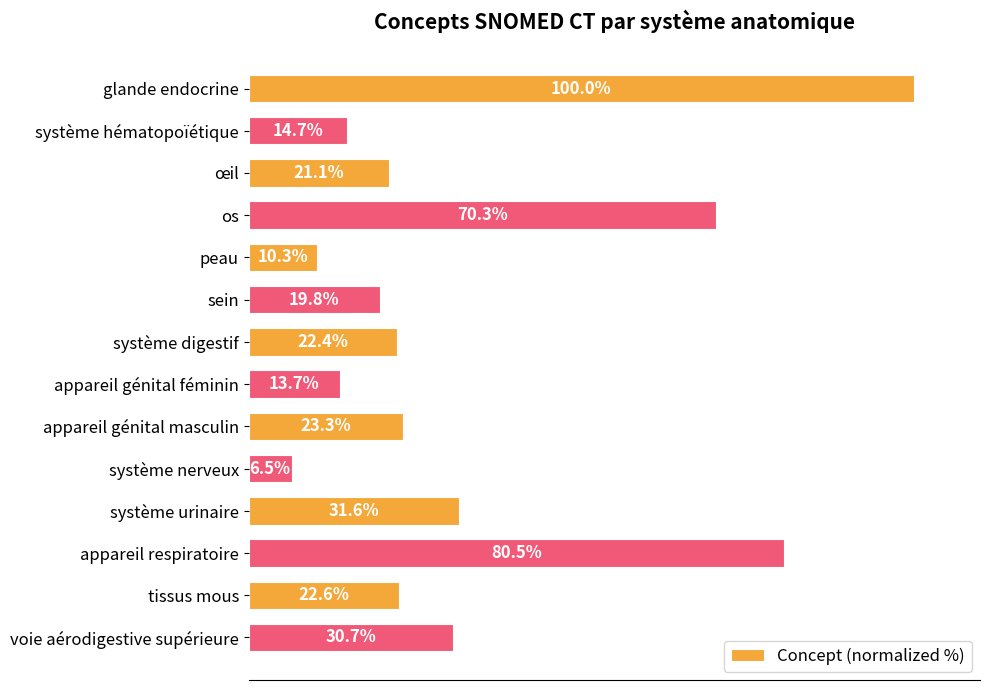

Which has a higher value, appareil génital féminin or peau?

appareil génital féminin